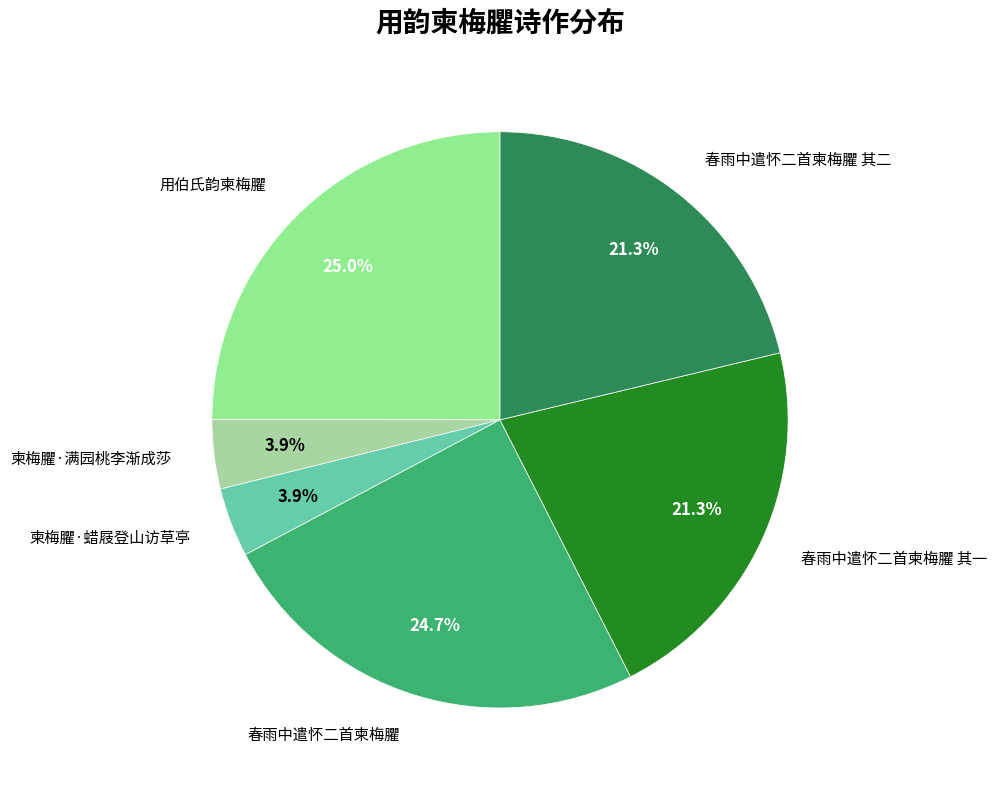

Which has a higher value, 柬梅臞·满园桃李渐成莎 or 春雨中遣怀二首柬梅臞 其二?

春雨中遣怀二首柬梅臞 其二